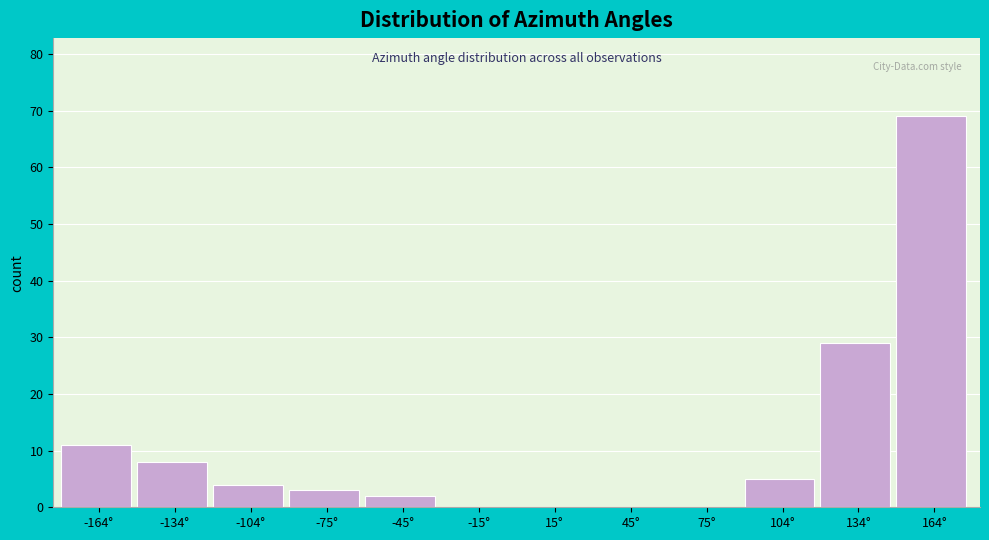

Reading left to right, list every bar in this chart as the range it spans on the x-axis followed by its height. Neither the bar edges nor the heights are printed on the chart, so give them approximately, as read against the axes.

-180 to -150: 11
-150 to -120: 8
-120 to -90: 4
-90 to -60: 3
-60 to -30: 2
-30 to 0: 0
0 to 30: 0
30 to 60: 0
60 to 90: 0
90 to 120: 5
120 to 150: 29
150 to 180: 69